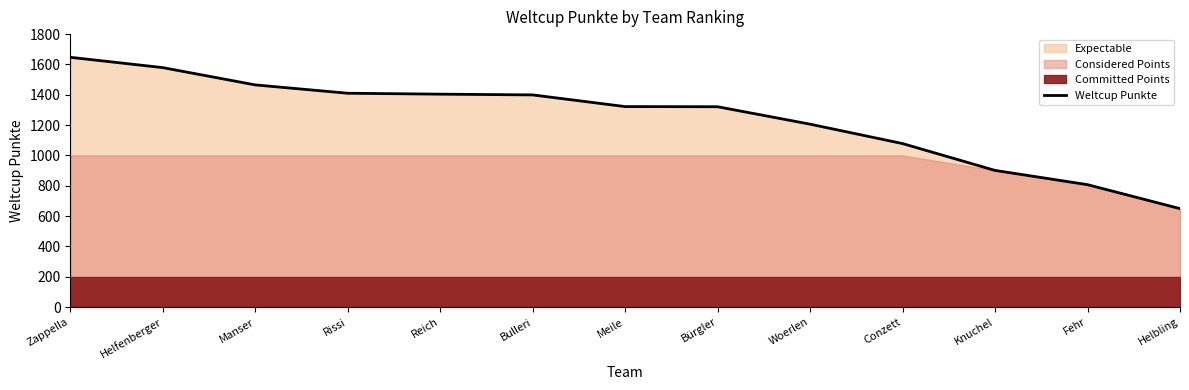

True or false: the data shows 1410 at Rissi.

True